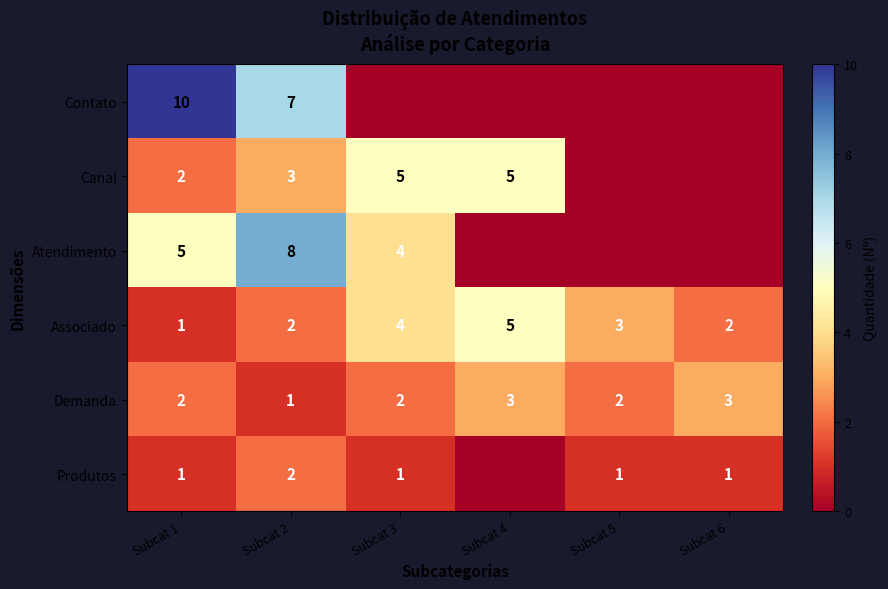

Is the value of Produtos at Subcat 1 greater than the value of Canal at Subcat 2?

No